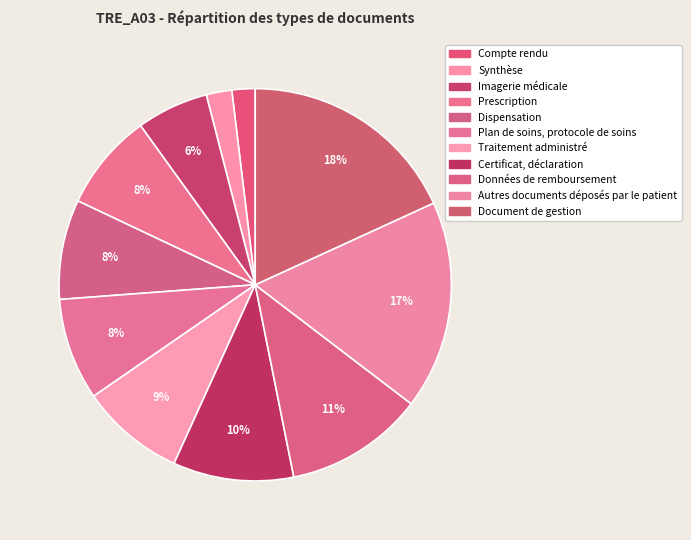

Count the number of slices in the pie.

11